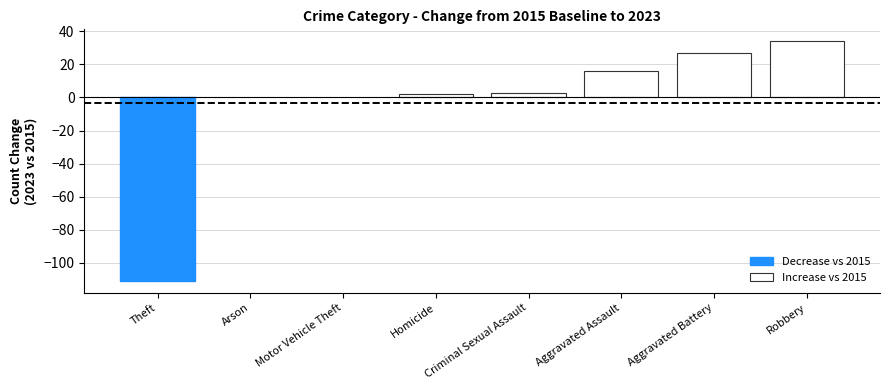

What is the maximum value for Increase vs 2015?

34